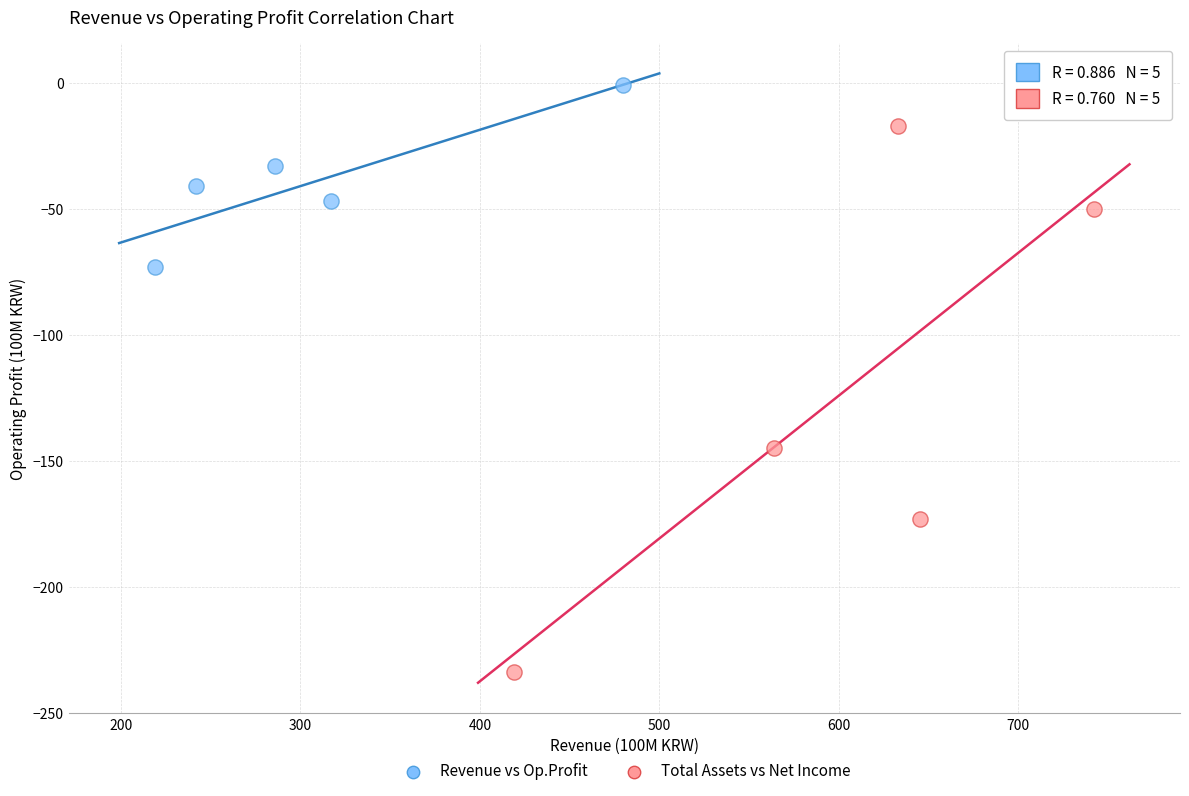

Which series reaches the maximum Y coordinate?

Revenue vs Op.Profit